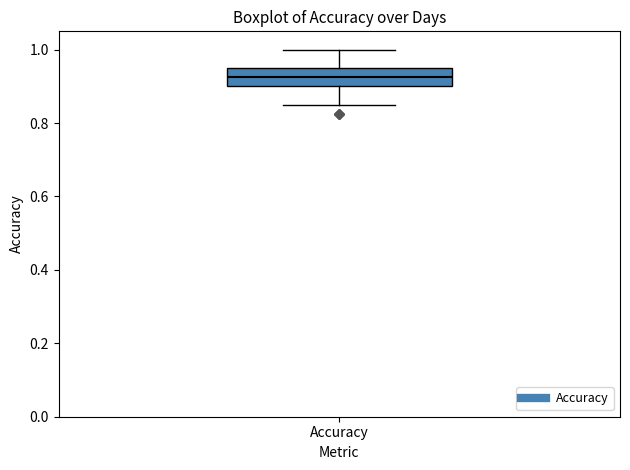

Transcribe this box plot: give where the median line is, the range the box spans, and where the two whiskers end, as read against the y-axis. The values are not printed on the chart, so give them approximately, as read against the axis.

median 0.92, box 0.90 to 0.96, whiskers 0.86 to 1.00